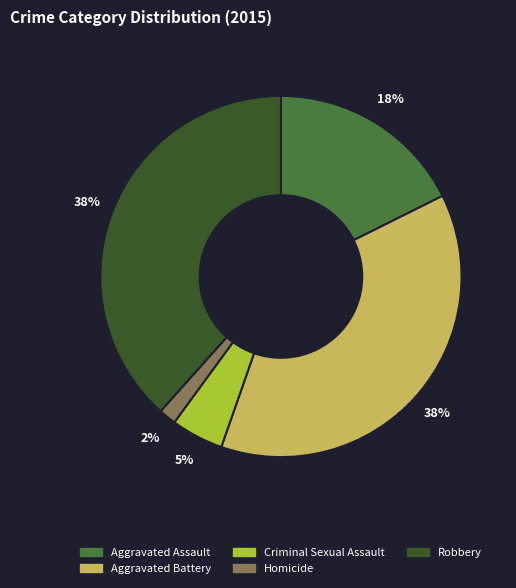

What is the smallest slice in the pie chart?

Homicide